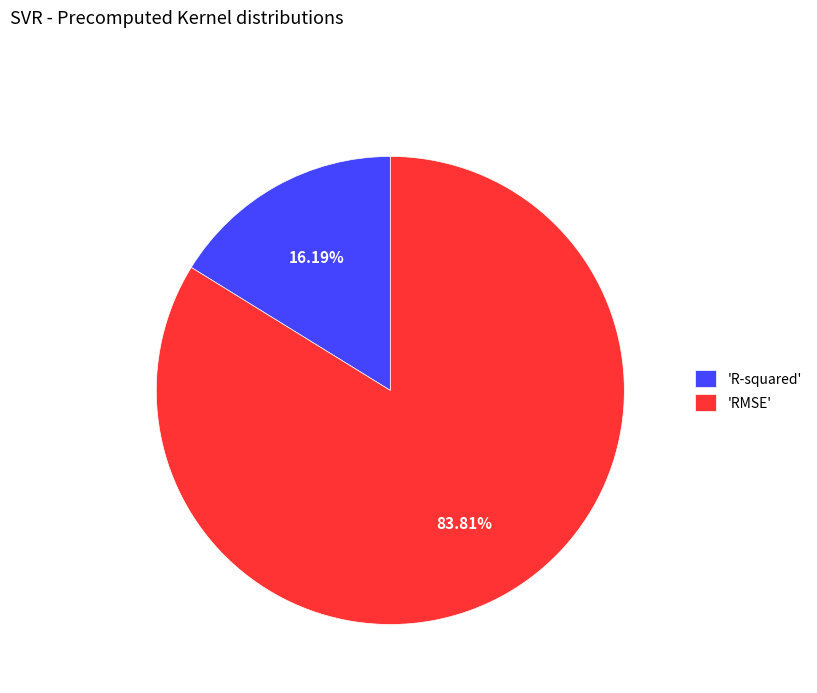

Which category has the smallest portion of the pie?

'R-squared'